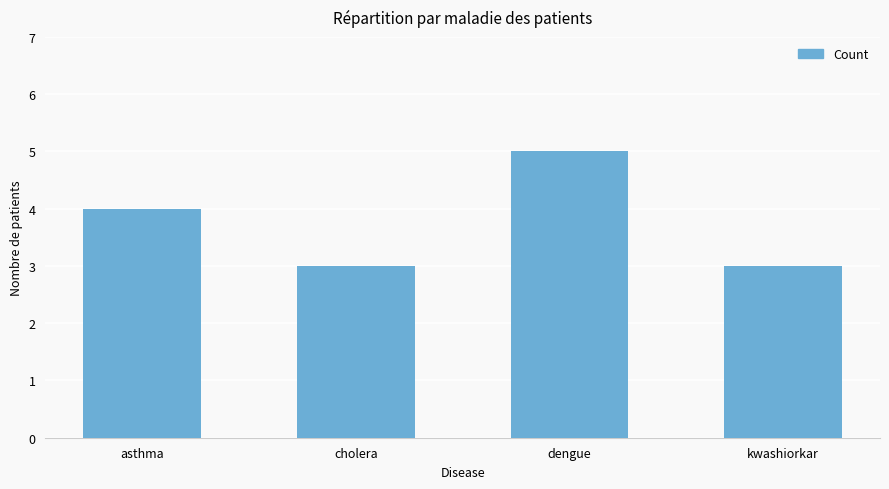

Between cholera and dengue, which is larger?

dengue